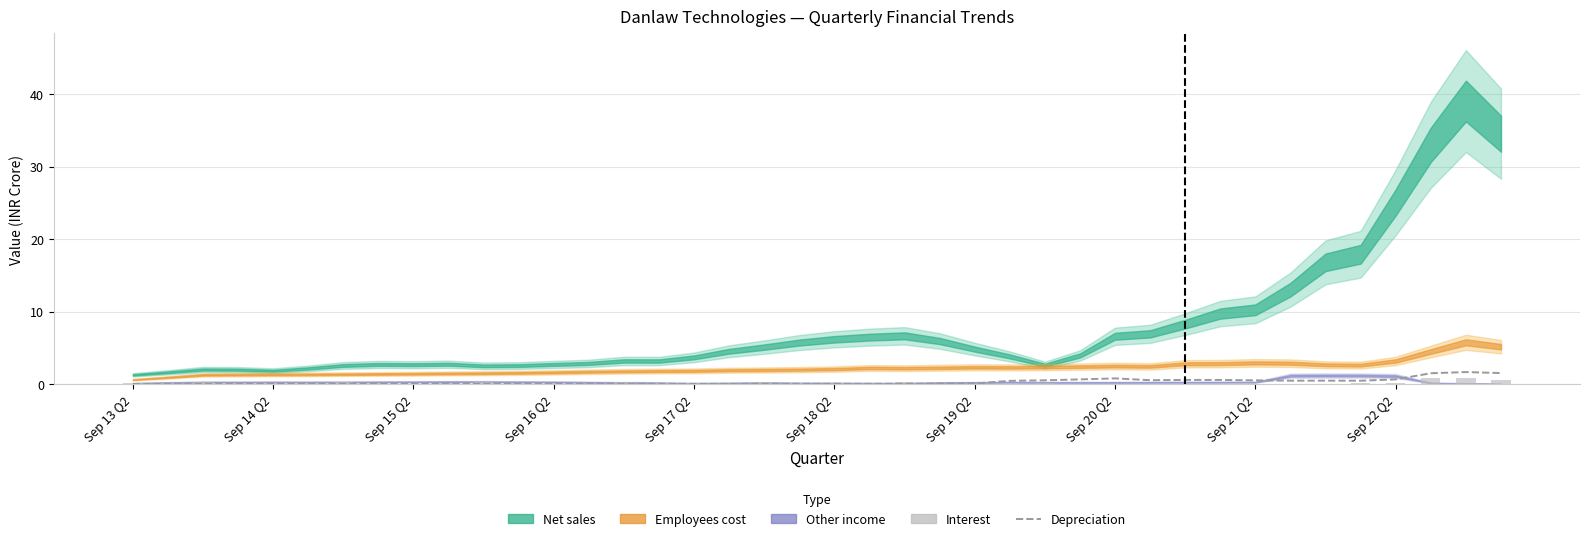

At which label is Interest closest to 0?

Sep 15 Q2